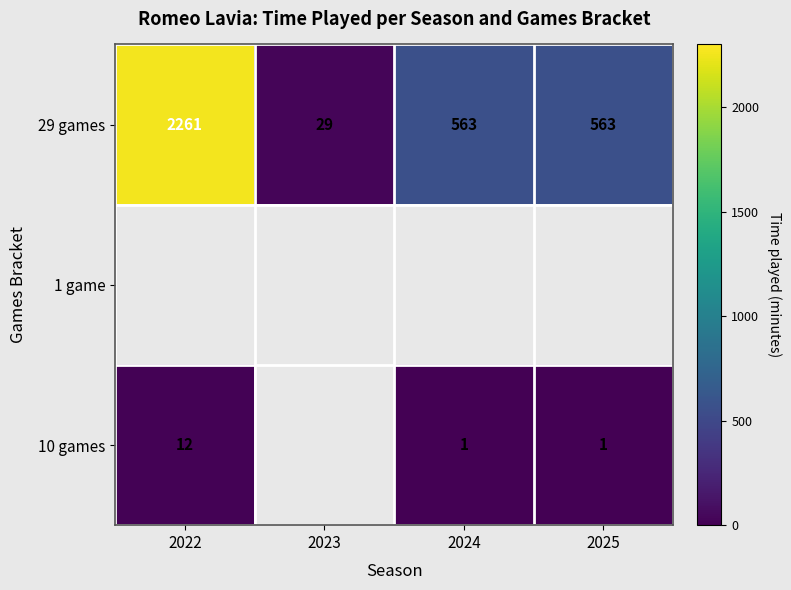

True or false: 29 games has a value of 2261 at 2022.

True